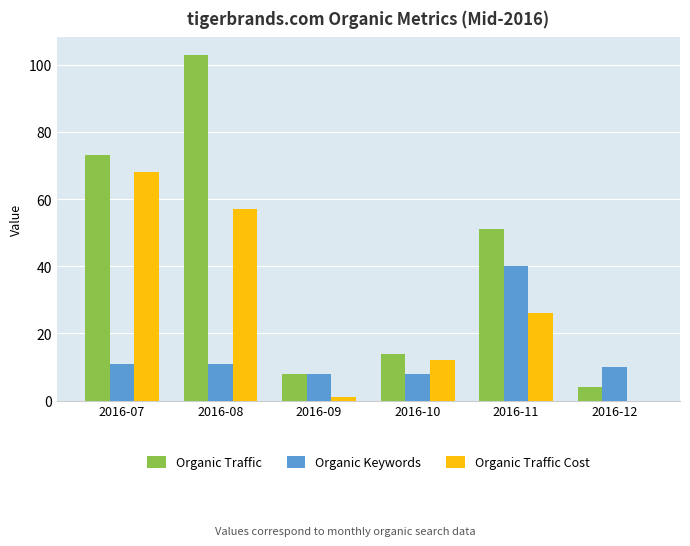

How many groups of bars are there?

6